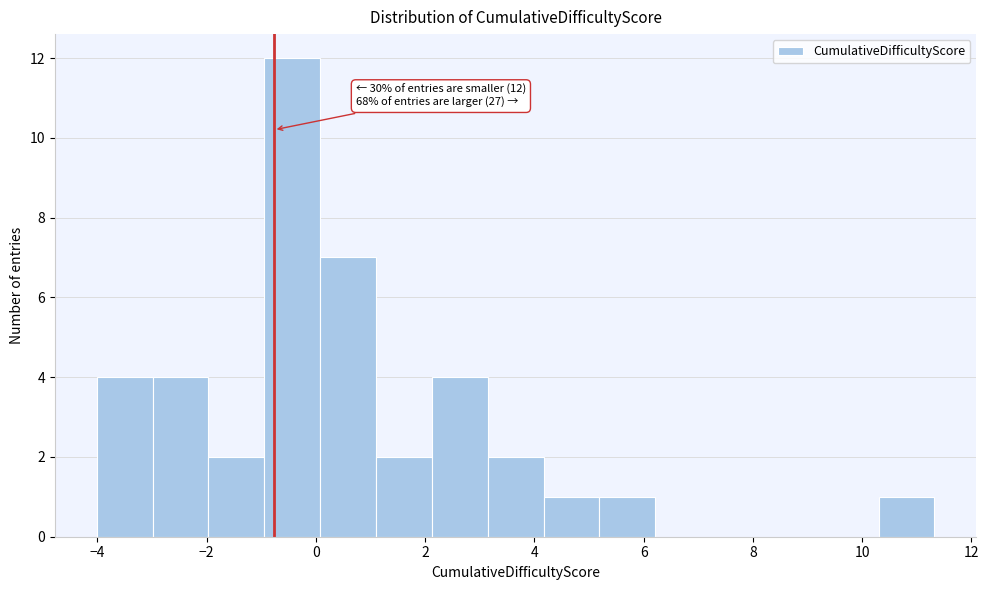

Which range on the x-axis has the tallest bar?

-1.0 to 0.0